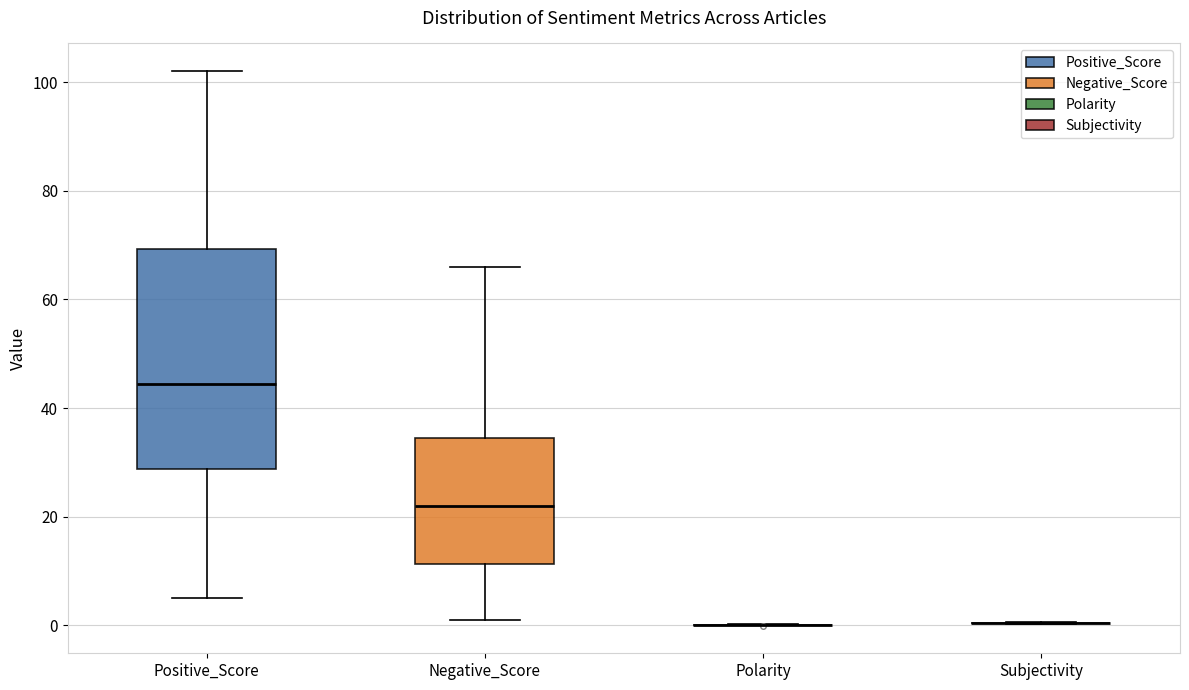

Reading left to right, read every box against the y-axis: the position of its median line, the range the box covers, and the ends of its whiskers. The values are not printed on the chart, so give them approximately, as read against the axis.

Positive_Score: median 44, box 28 to 70, whiskers 6 to 102
Negative_Score: median 22, box 12 to 34, whiskers 2 to 66
Polarity: box collapsed to a line at 0, whiskers 0 to 0
Subjectivity: box collapsed to a line at 0, whiskers 0 to 0